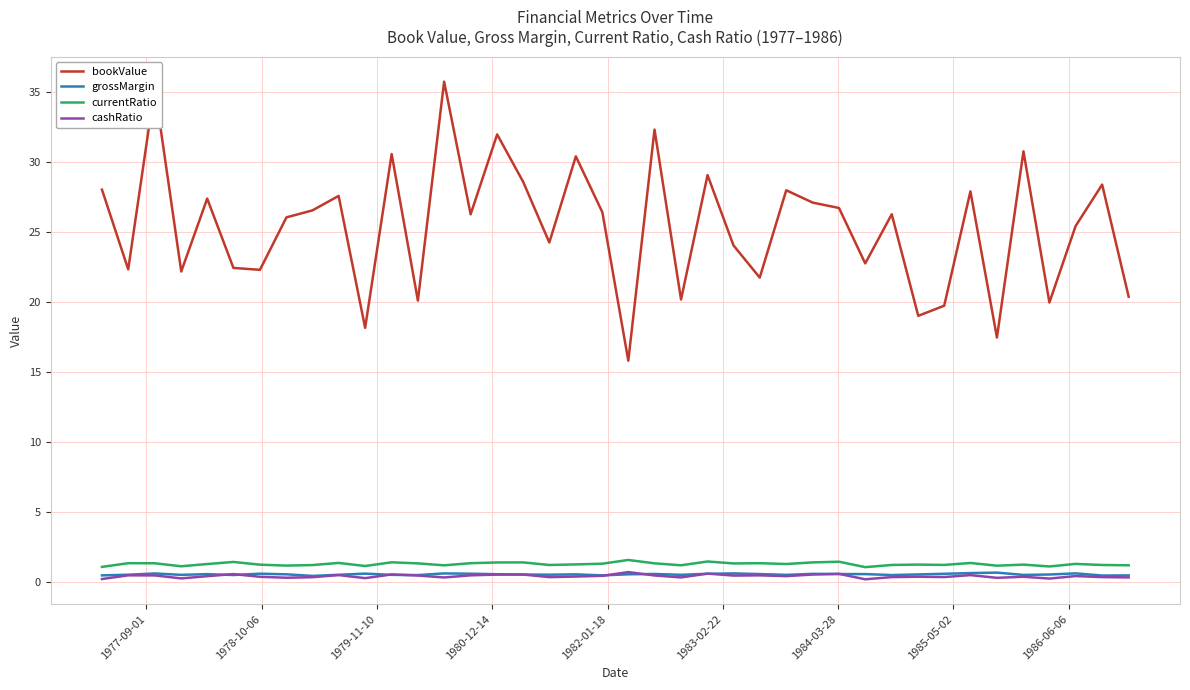

Which series has the widest spread of values?

bookValue